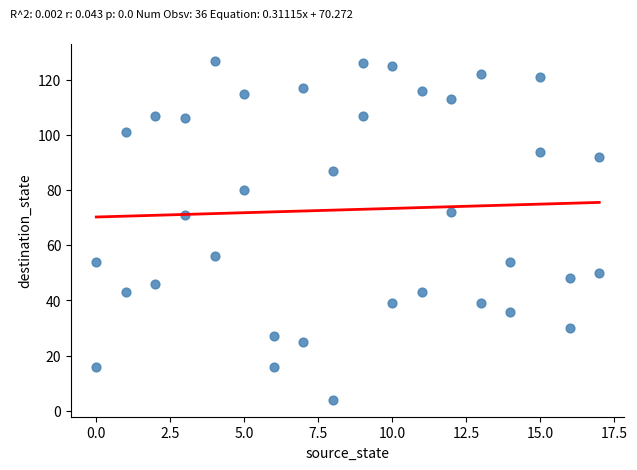

What is the range of X values (max minus min)?

17